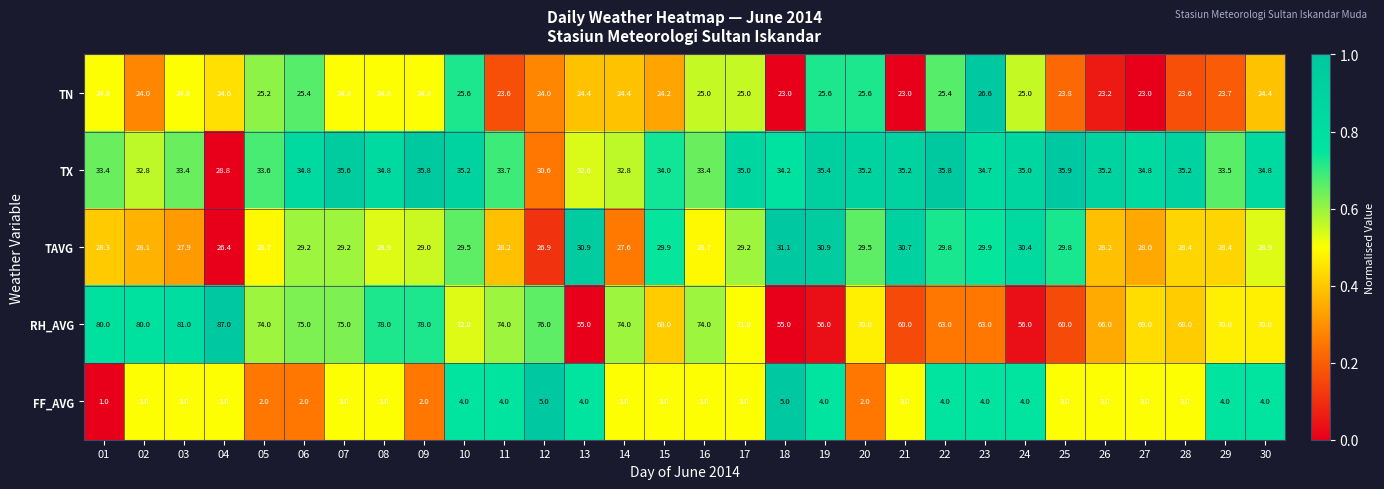

Is it true that FF_AVG equals 3.0 at 16?

True